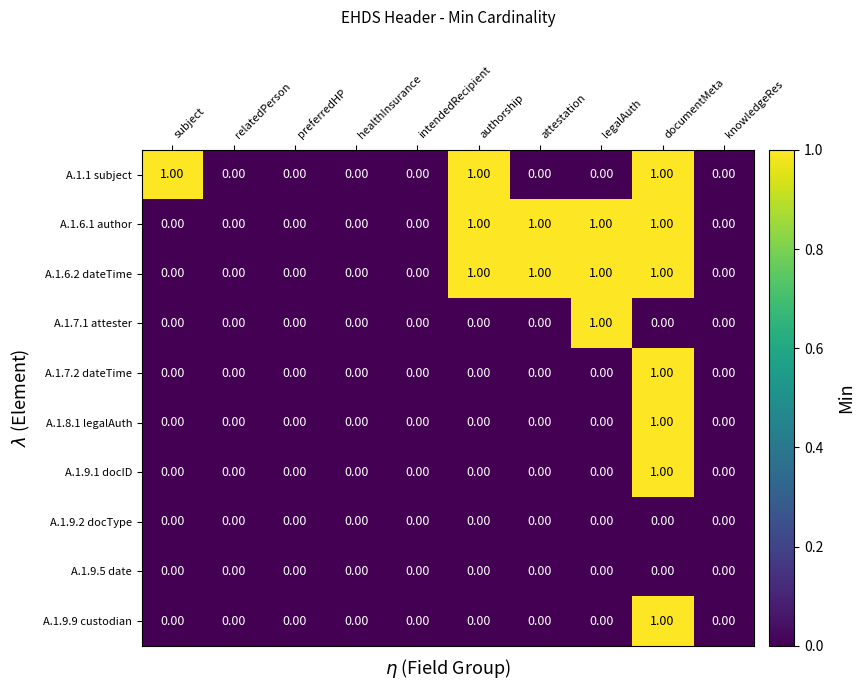

Count the number of categories in the chart.

10